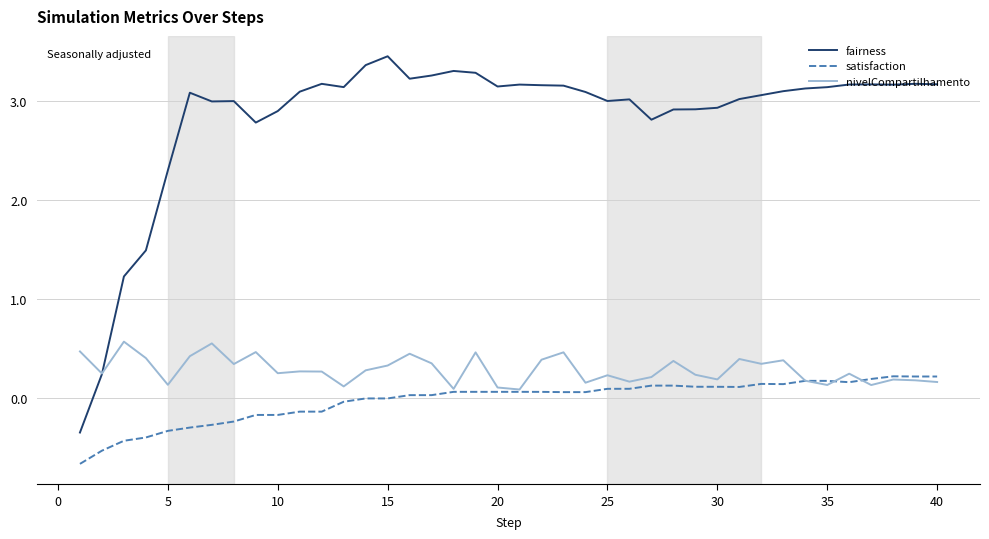

Which series has the largest range (max minus min)?

fairness